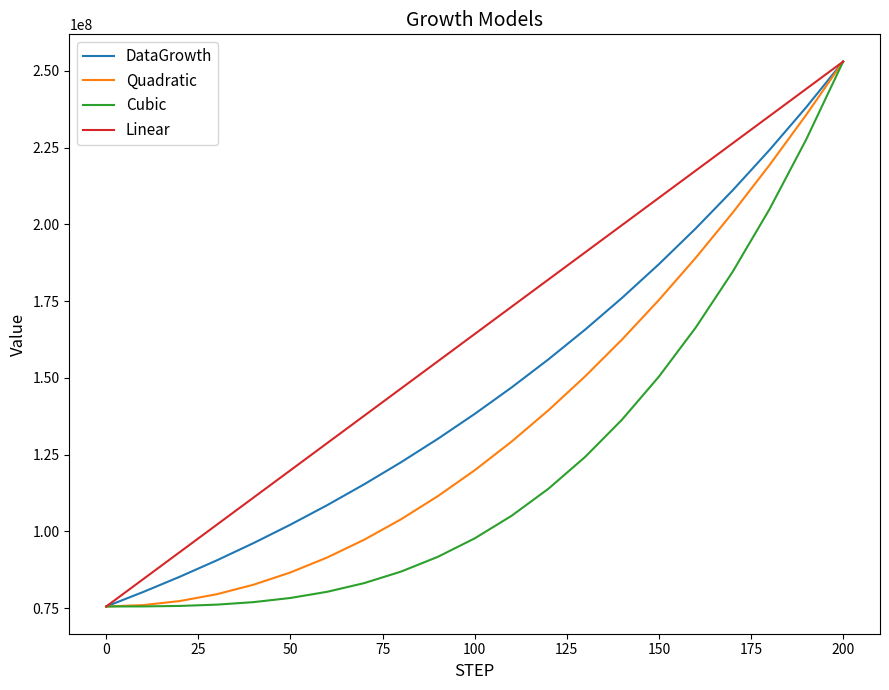

What is the maximum value shown in the chart?

252986911.0